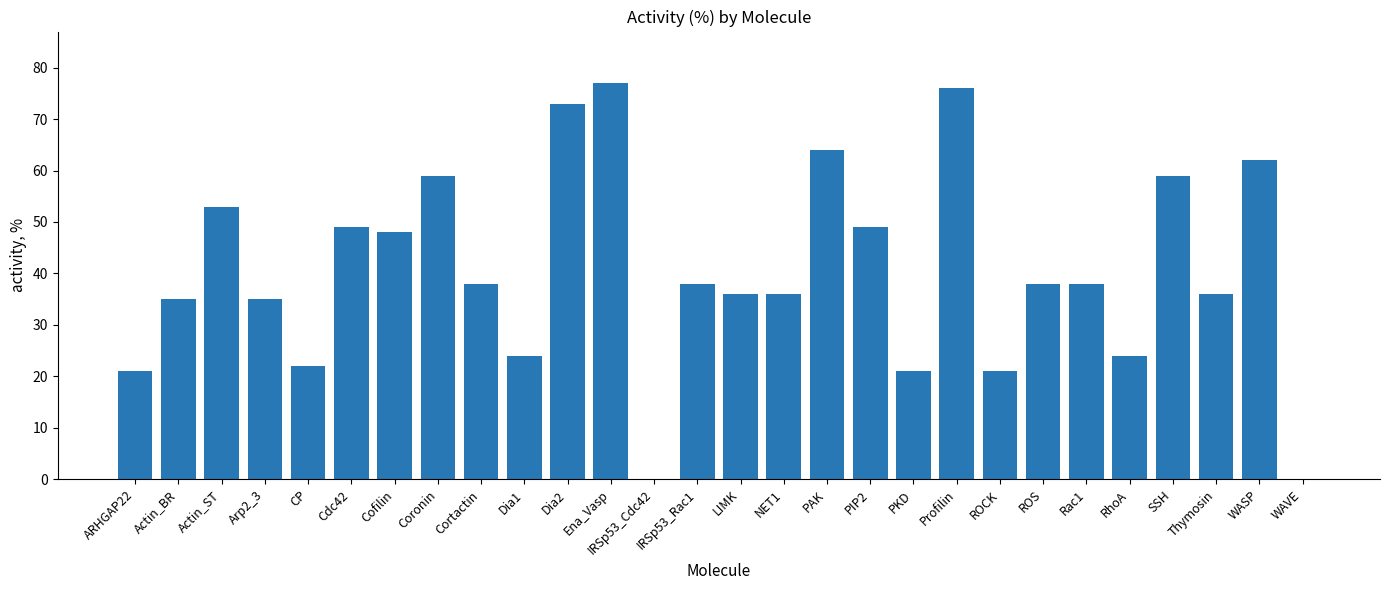

True or false: the data shows 73 at Dia2.

True